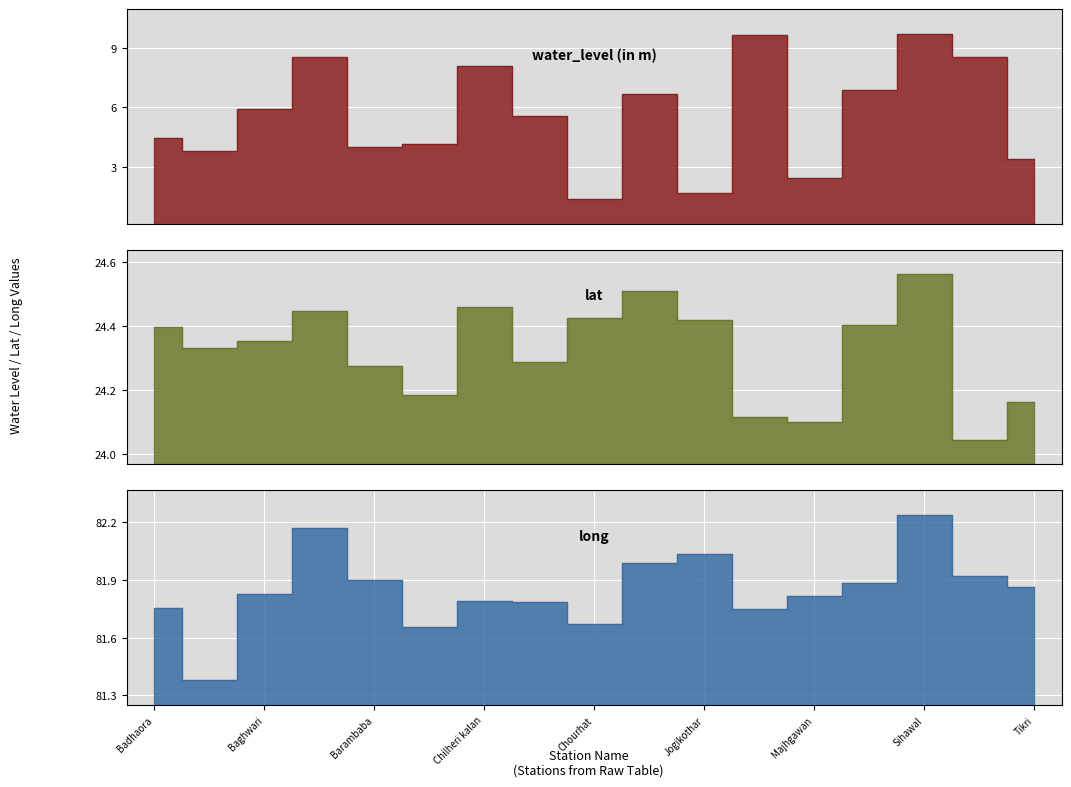

At which category is the sum across all series the highest?

Sihawal